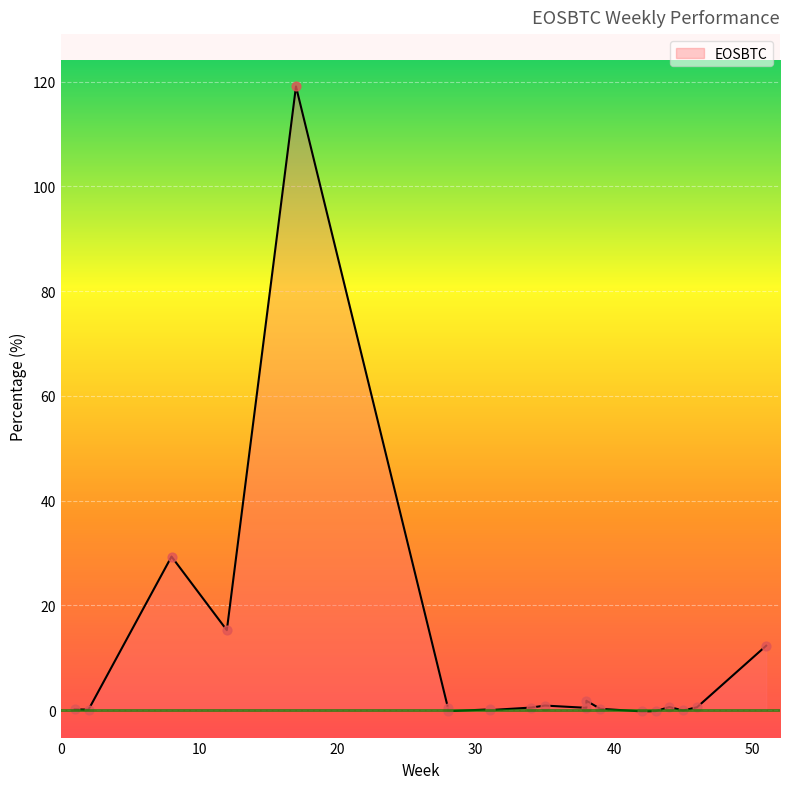

What is the change in value from 17 to 35?

-118.2